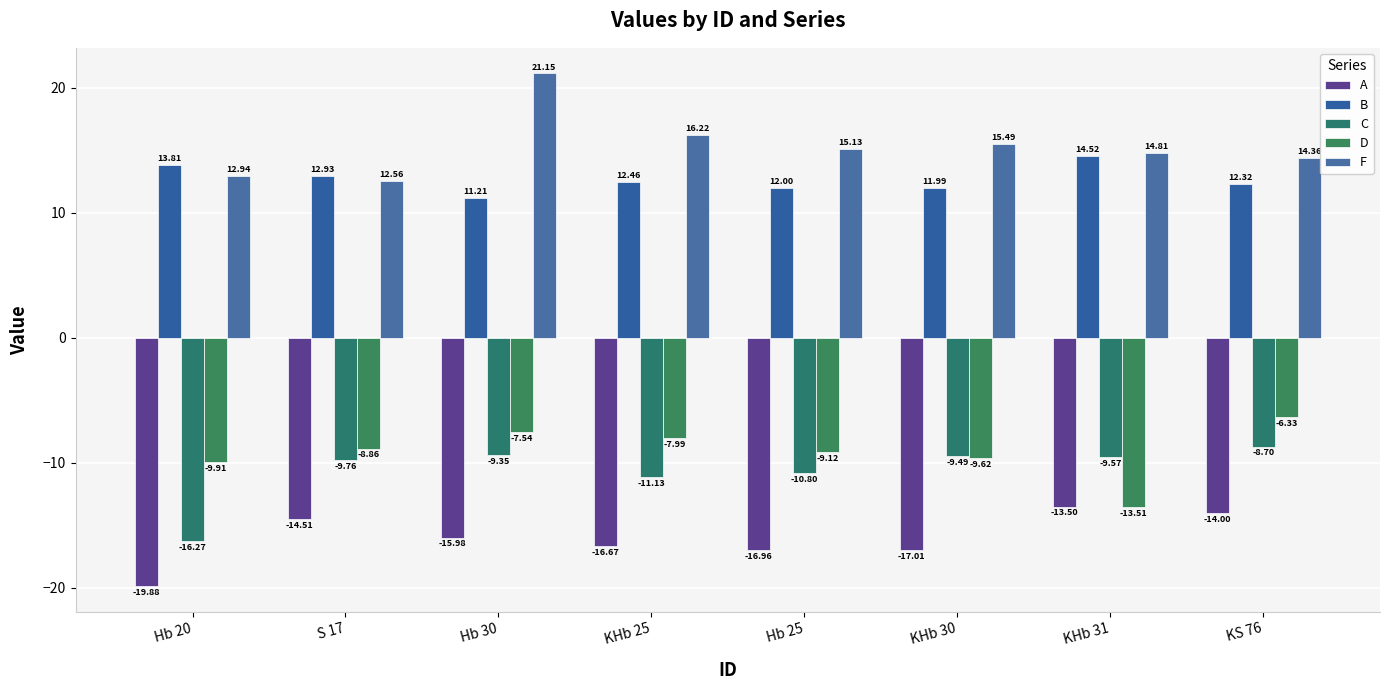

How many series are shown in this chart?

5